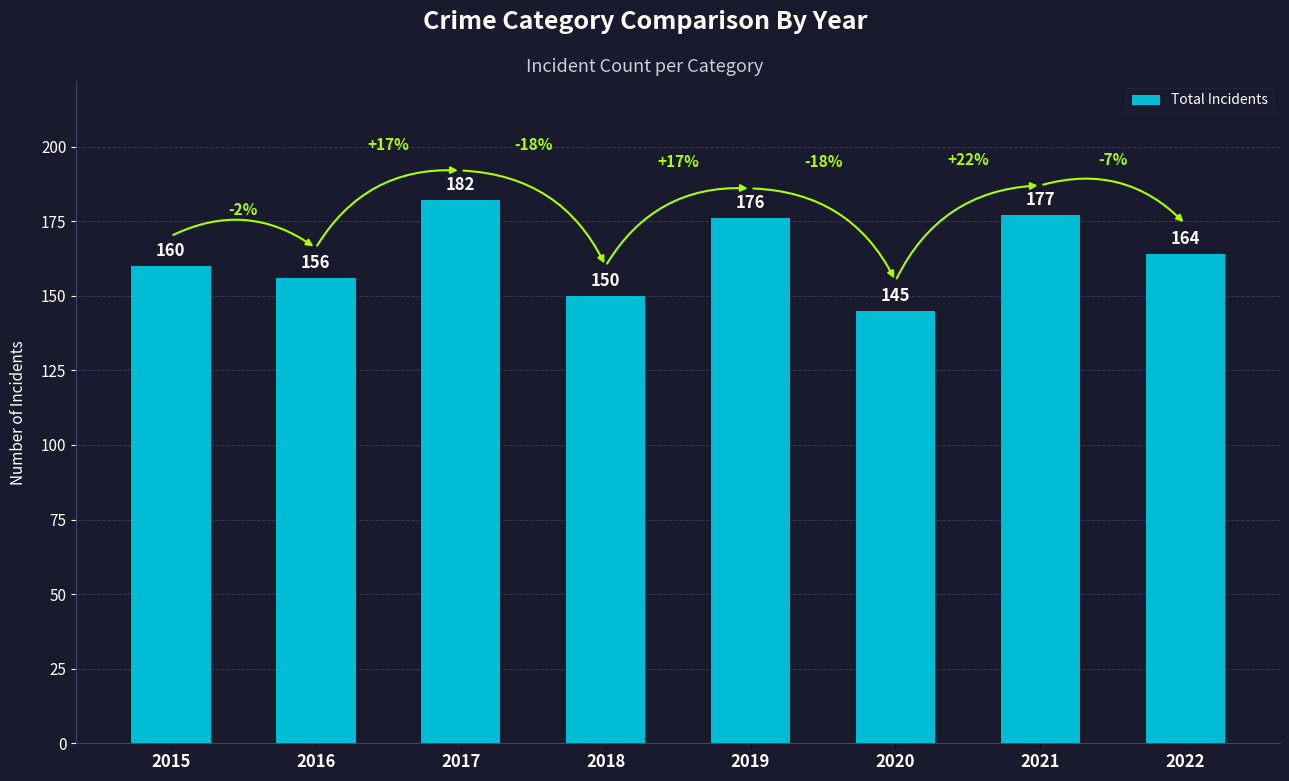

True or false: the data shows 176 at 2019.

True